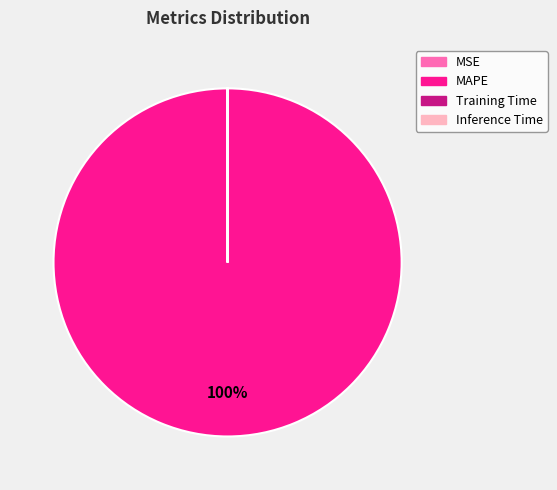

What is the largest slice in the pie chart?

MAPE